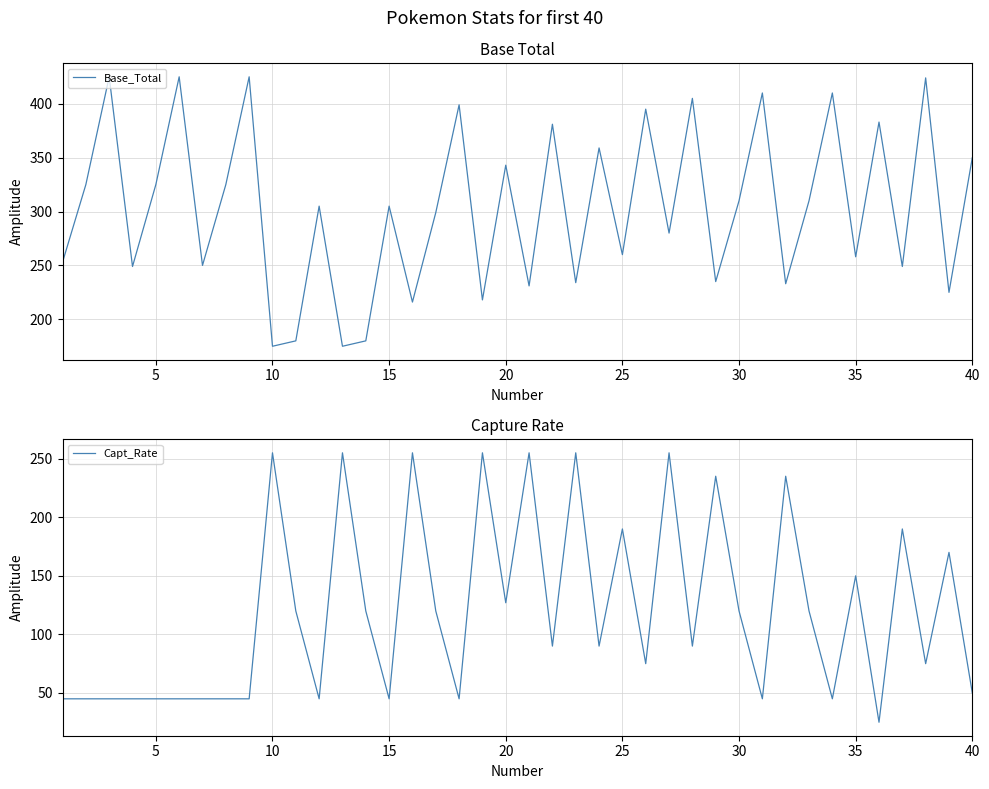

The value of Capt_Rate at 20 is 89. True or false?

False